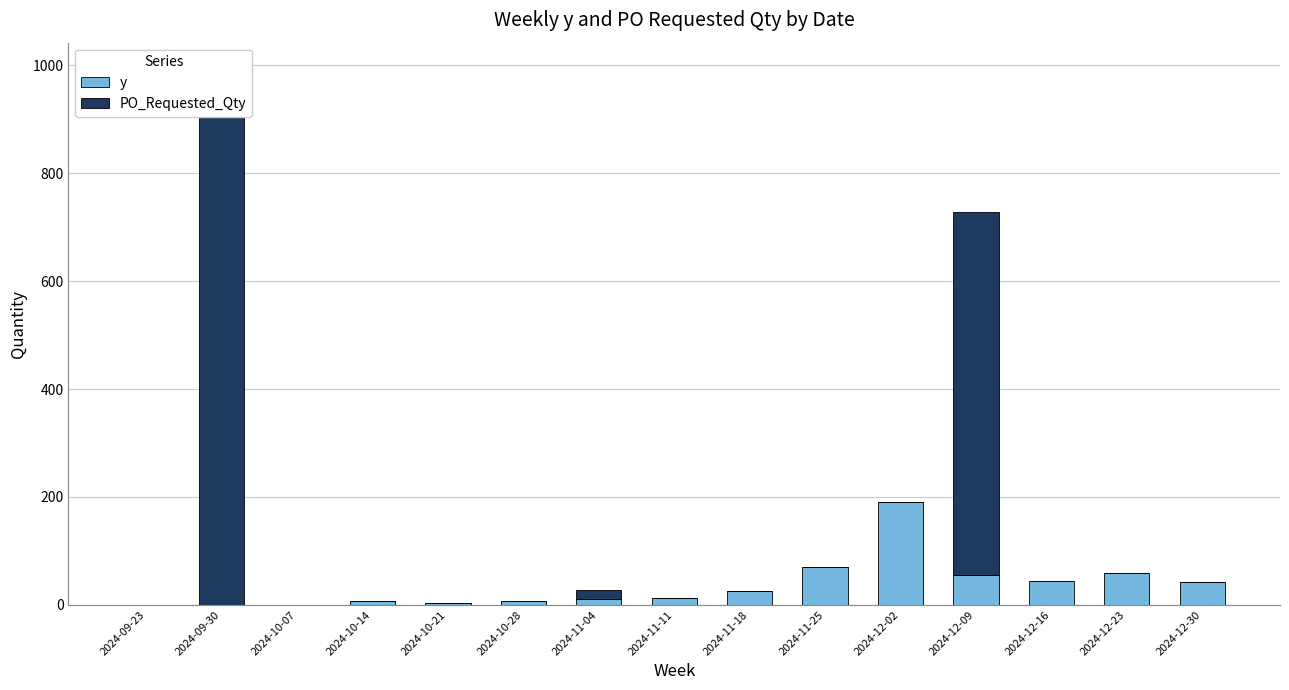

What is the highest value of the y series?

191